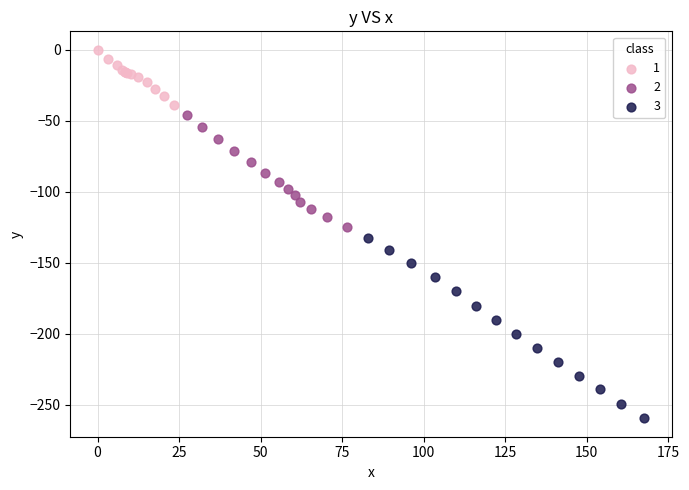

Which series reaches the minimum Y coordinate?

3